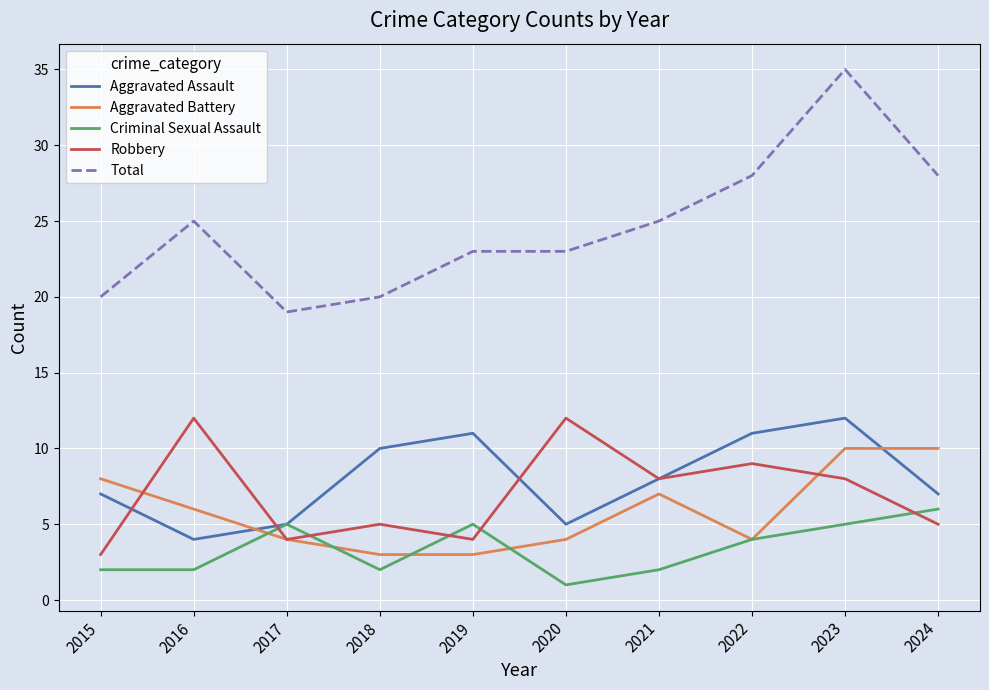

Where do Aggravated Battery and Aggravated Assault first cross each other?

2016 and 2017